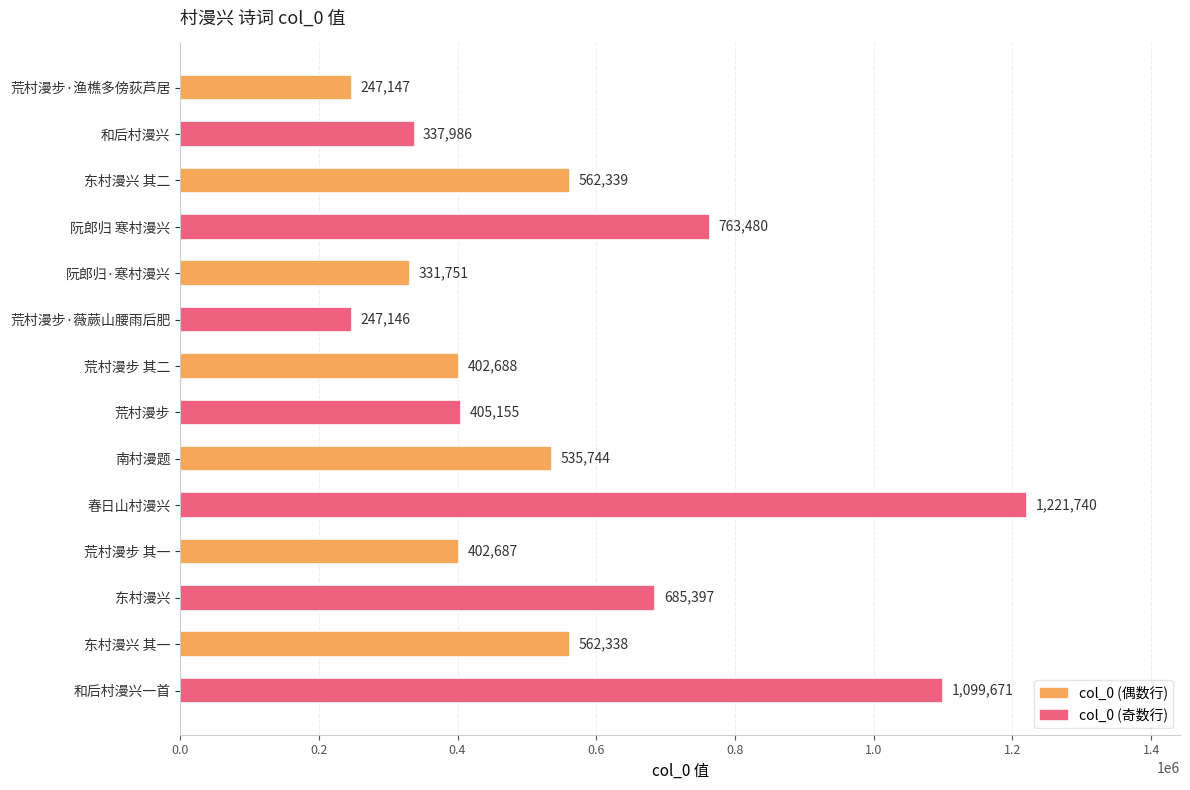

Reading top to bottom, extract all data points from this chart.

荒村漫步·渔樵多傍荻芦居=247147	和后村漫兴=337986	东村漫兴 其二=562339	阮郎归 寒村漫兴=763480	阮郎归·寒村漫兴=331751	荒村漫步·薇蕨山腰雨后肥=247146	荒村漫步 其二=402688	荒村漫步=405155	南村漫题=535744	春日山村漫兴=1221740	荒村漫步 其一=402687	东村漫兴=685397	东村漫兴 其一=562338	和后村漫兴一首=1099671